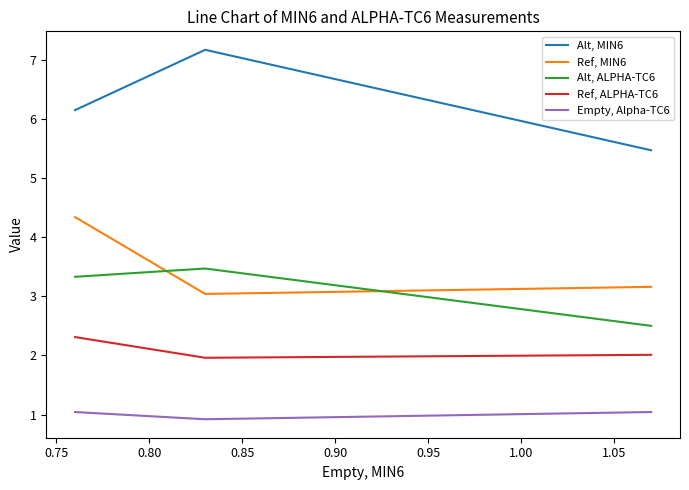

What is the total value across all series at 0.80?

17.2